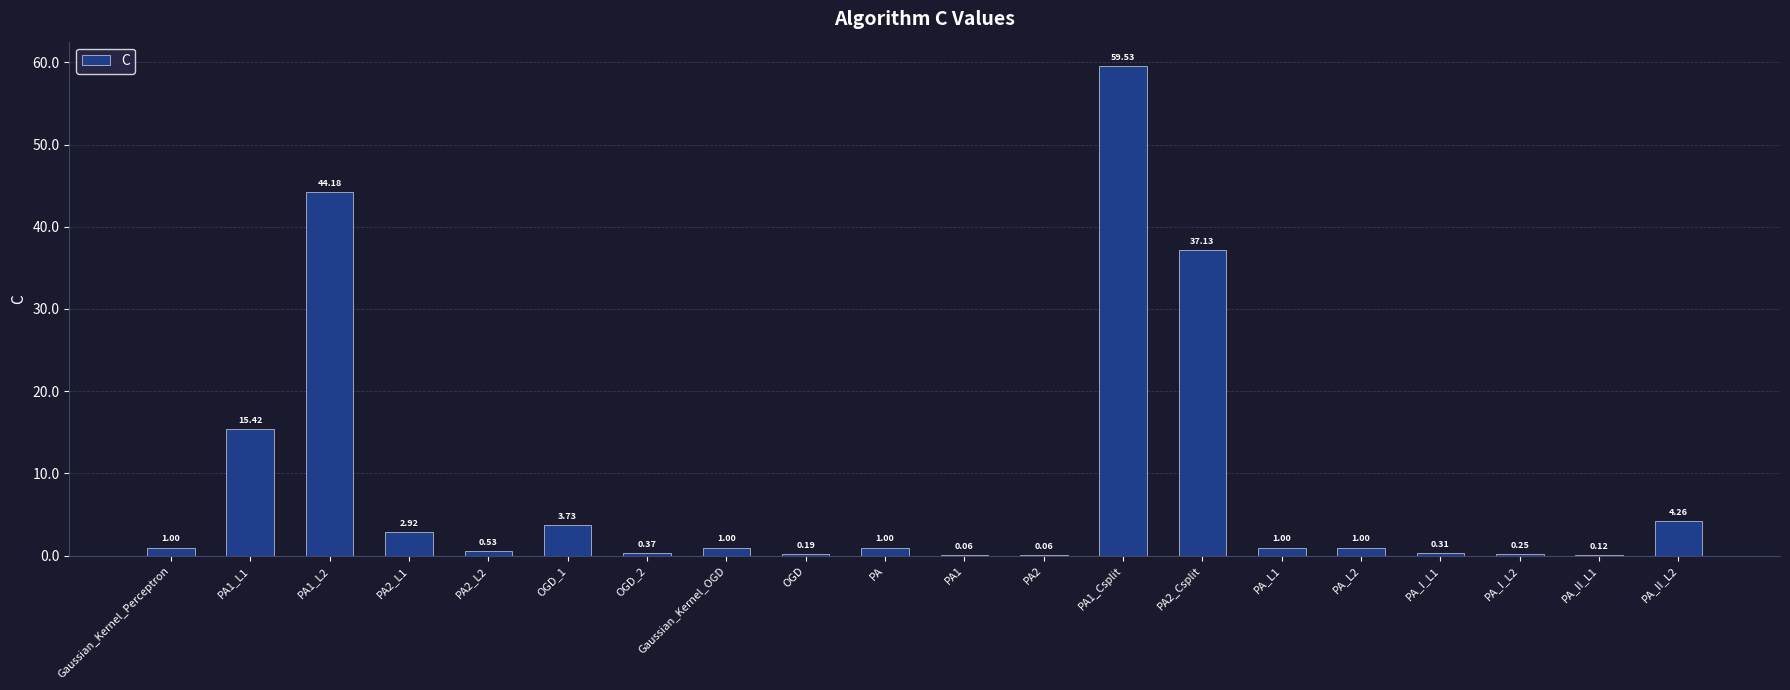

Which has a higher value, PA1_L1 or Gaussian_Kernel_Perceptron?

PA1_L1